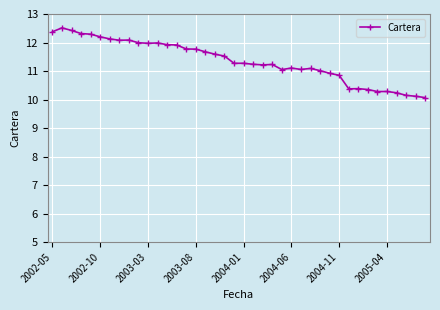

What is the value of the 6th point from the left?

12.2